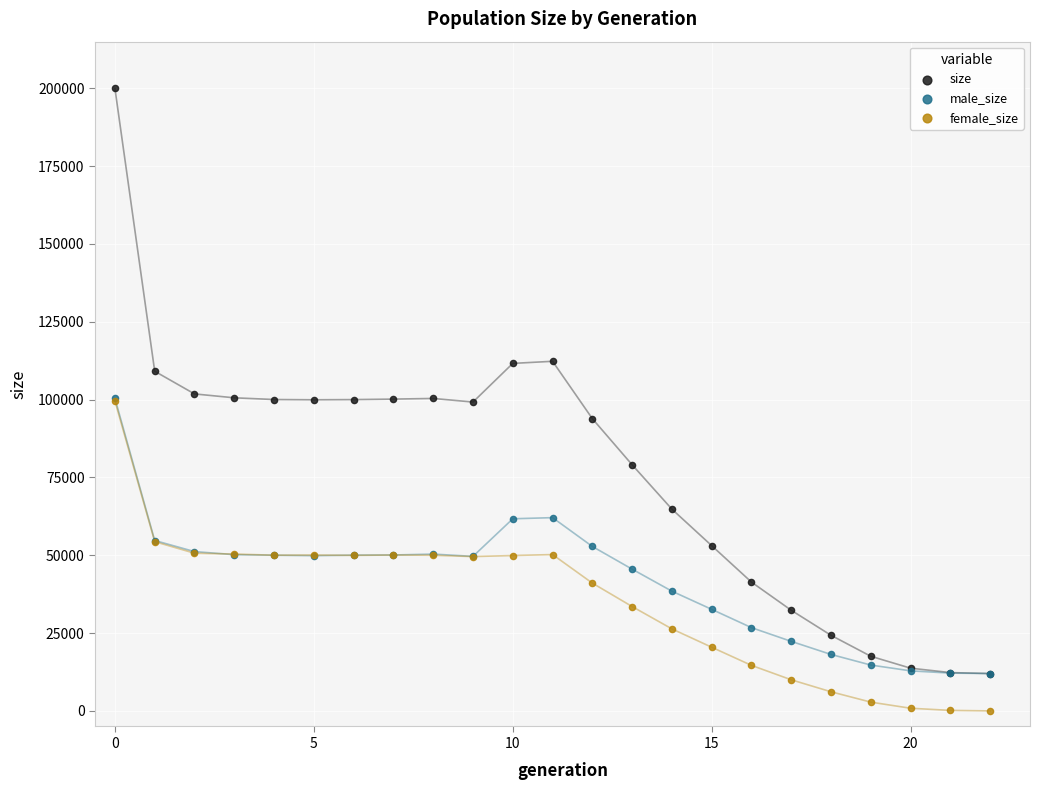

What are all the series names shown in the legend?

size, male_size, female_size